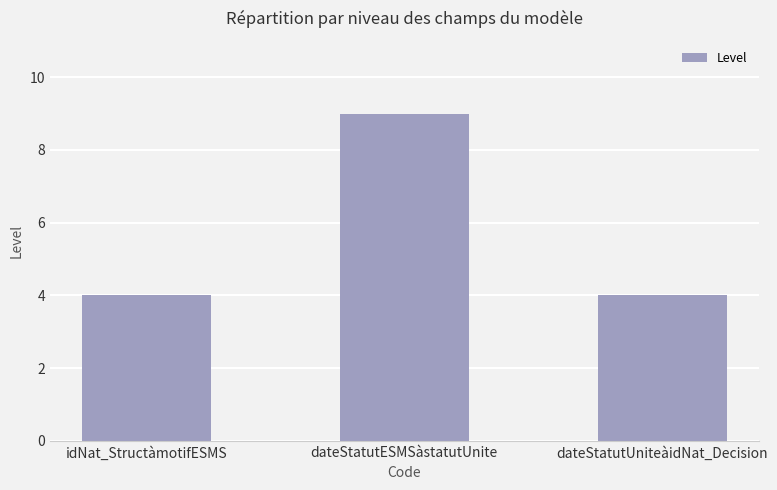

What is the label of the 1st bar from the left?

idNat_StructàmotifESMS